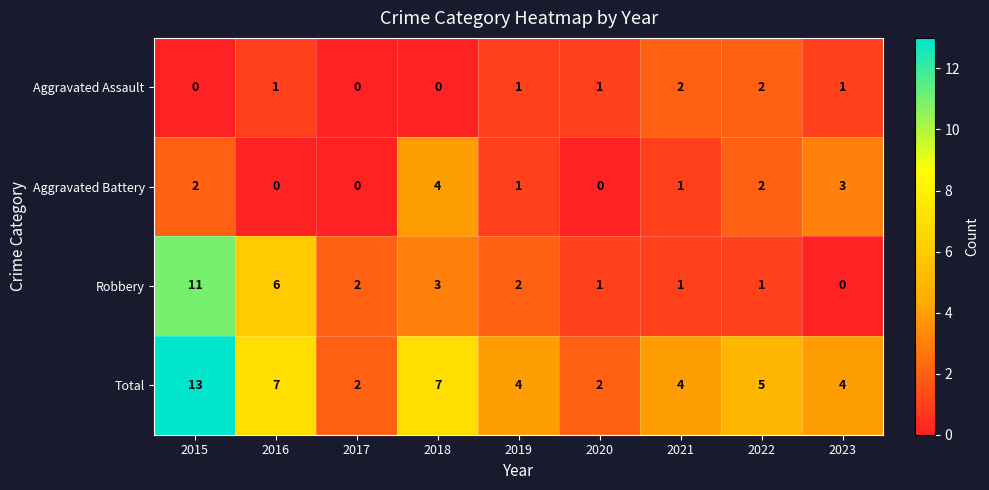

Rank the series by their maximum value, from highest to lowest.

Total, Robbery, Aggravated Battery, Aggravated Assault